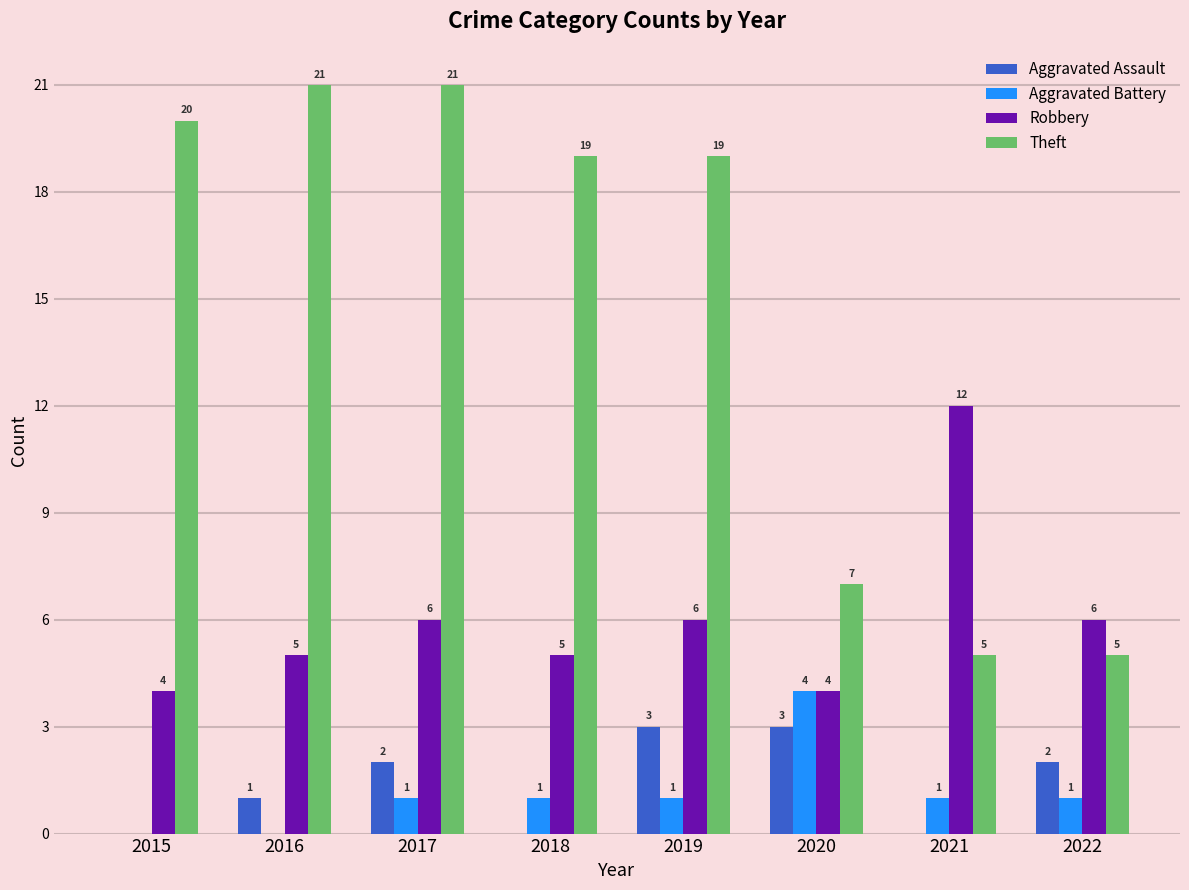

Which category has the highest value in the Robbery series?

2021